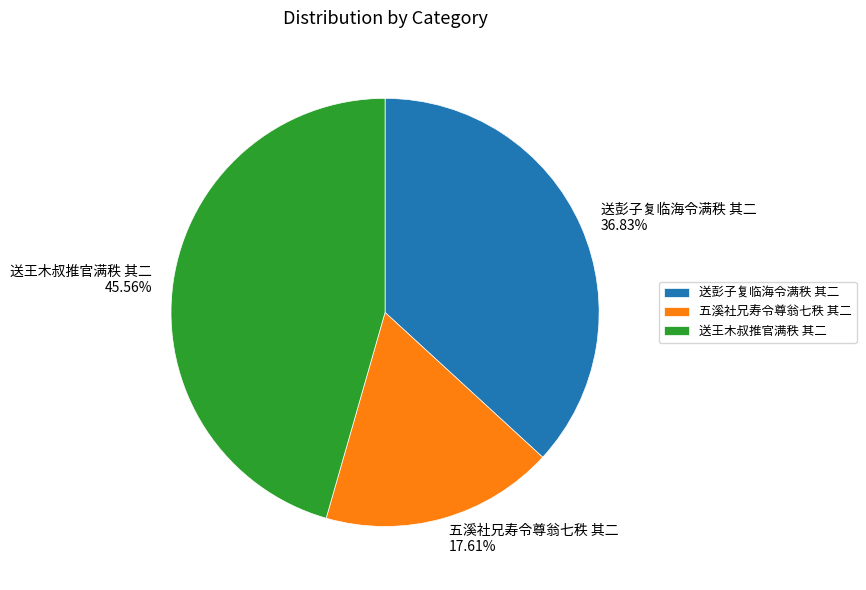

To the nearest percent, what is the average slice percentage?

33%